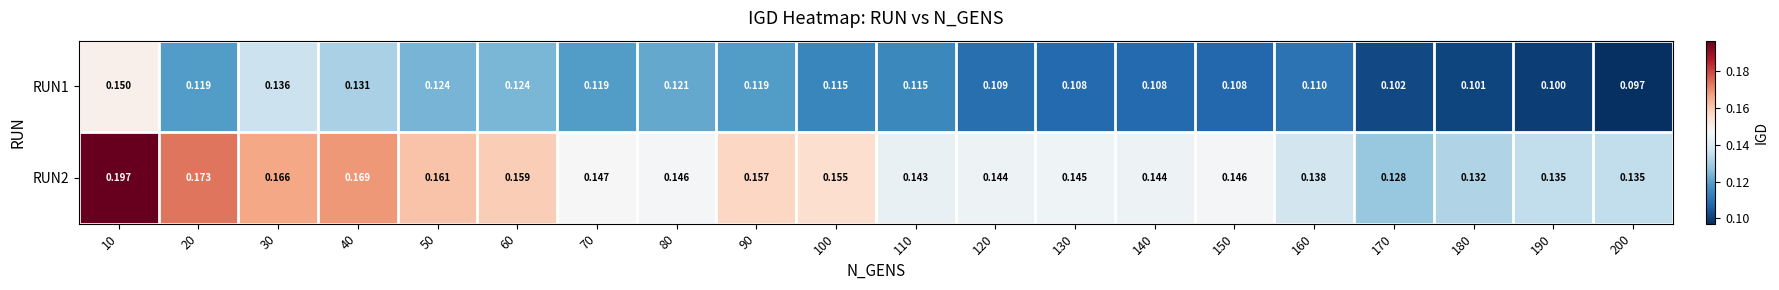

Is the value of RUN2 at 60 greater than the value of RUN1 at 190?

Yes